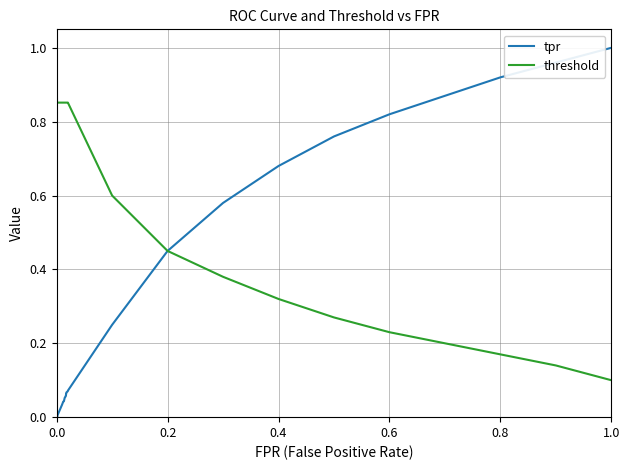

List the series in order of their overall mean, lowest first.

tpr, threshold